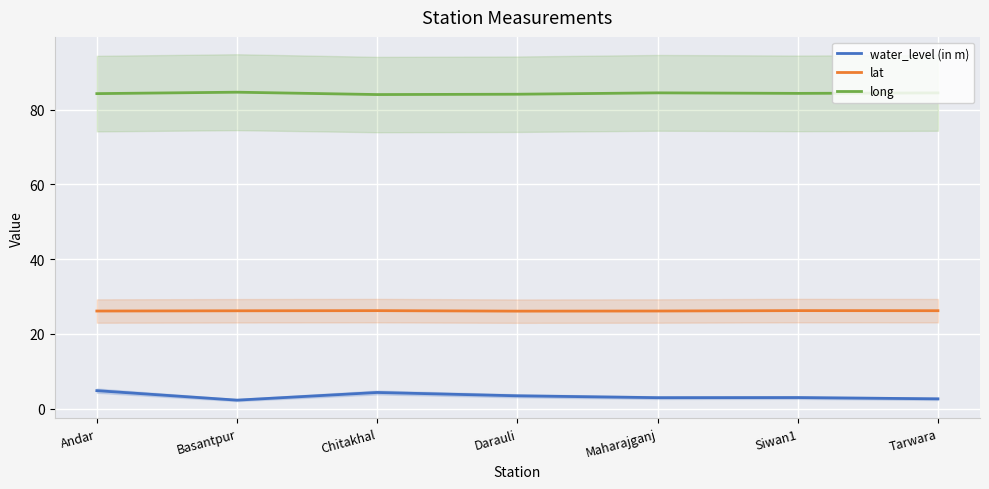

What is the maximum value for long?

84.7